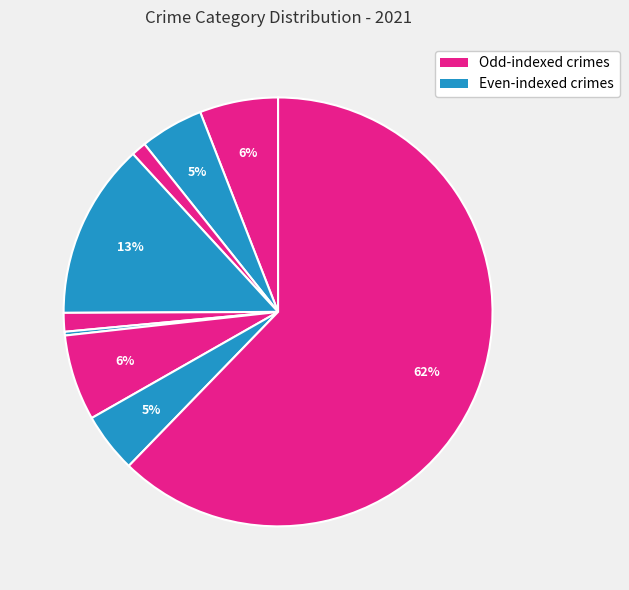

How many segments does this pie chart have?

9